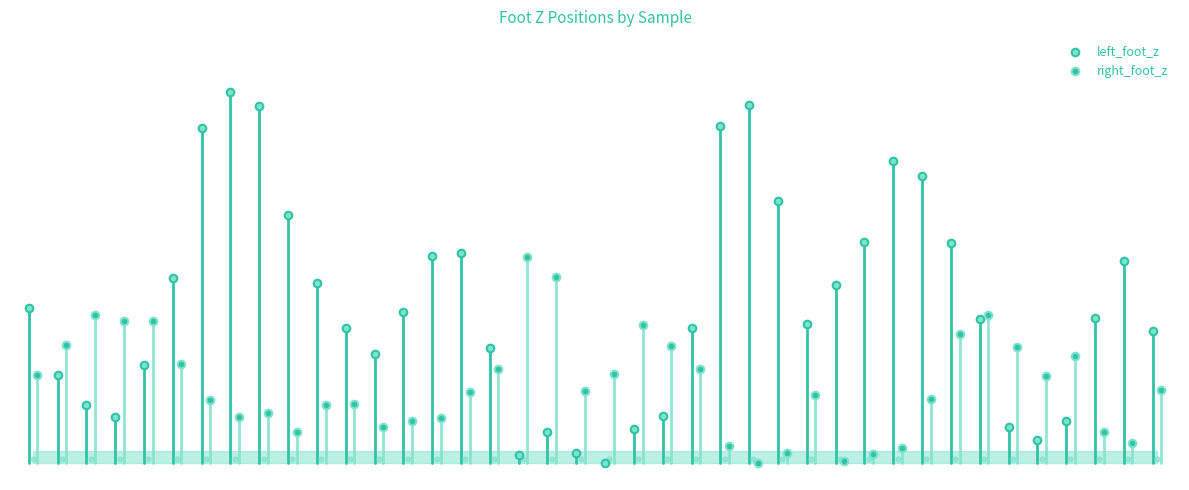

What are all the series names shown in the legend?

left_foot_z, right_foot_z